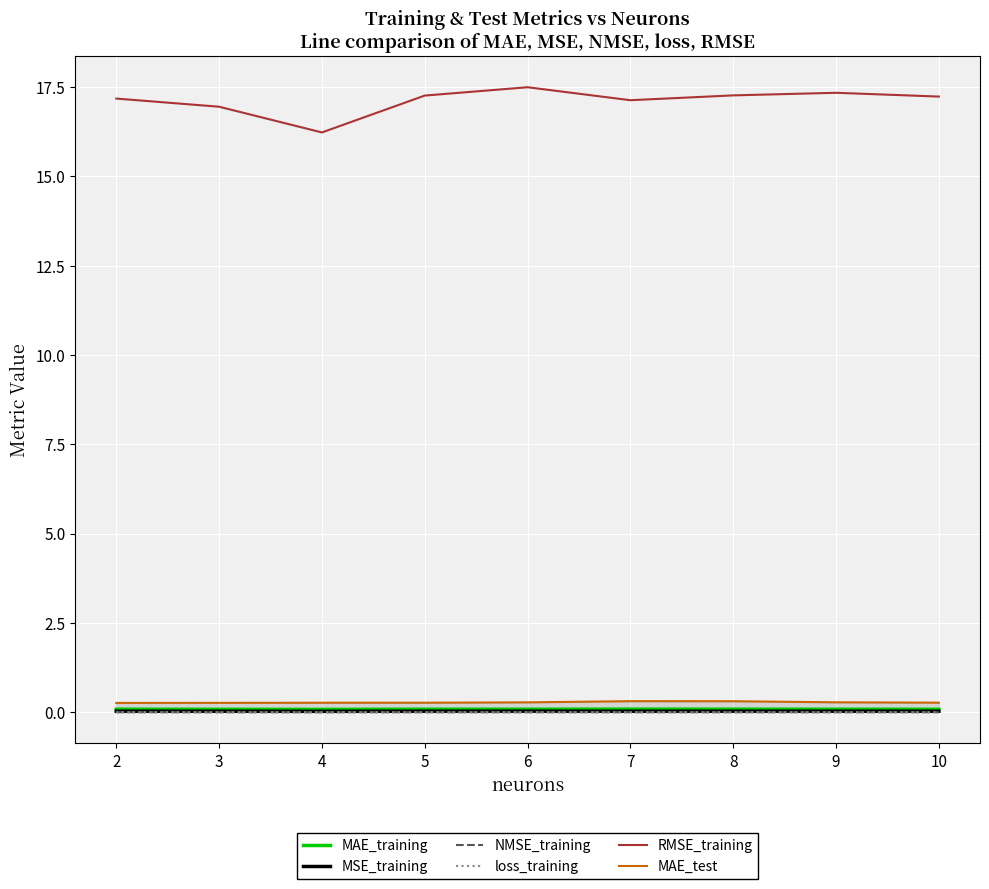

Is it true that RMSE_training equals 16.2 at 4?

True